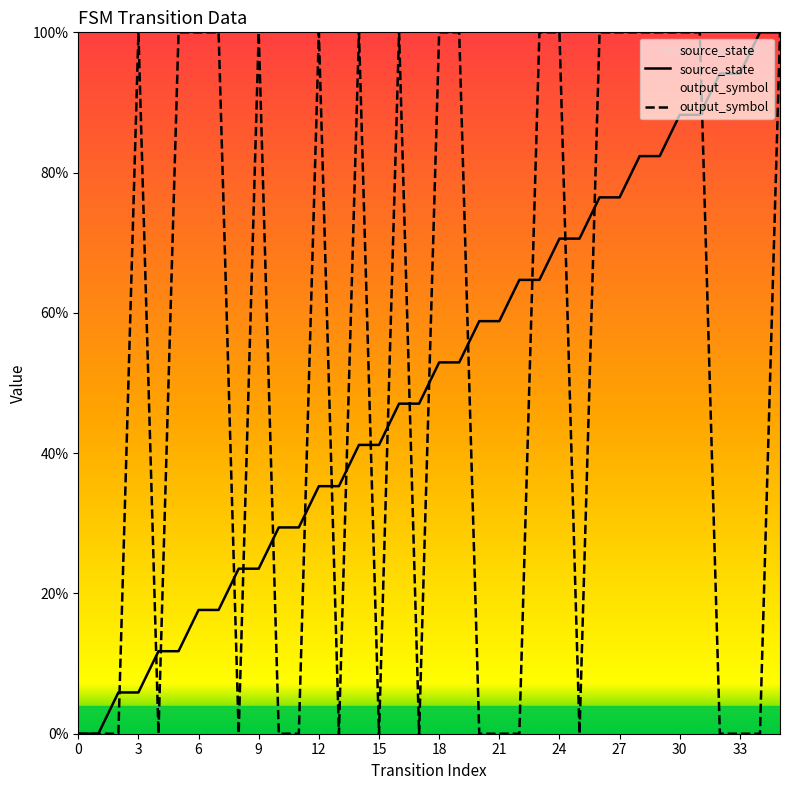

What is the value of the source_state point at the 5th from the left?

11.8